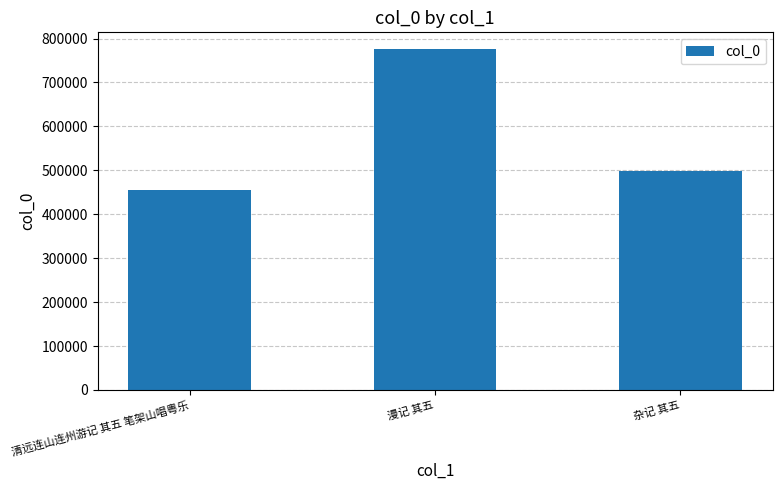

What is the sum of all values?

1727911